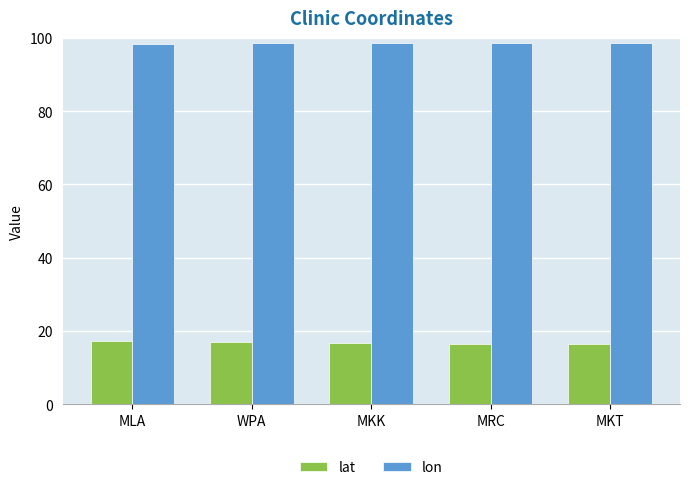

The value of lon at MLA is 54.6. True or false?

False